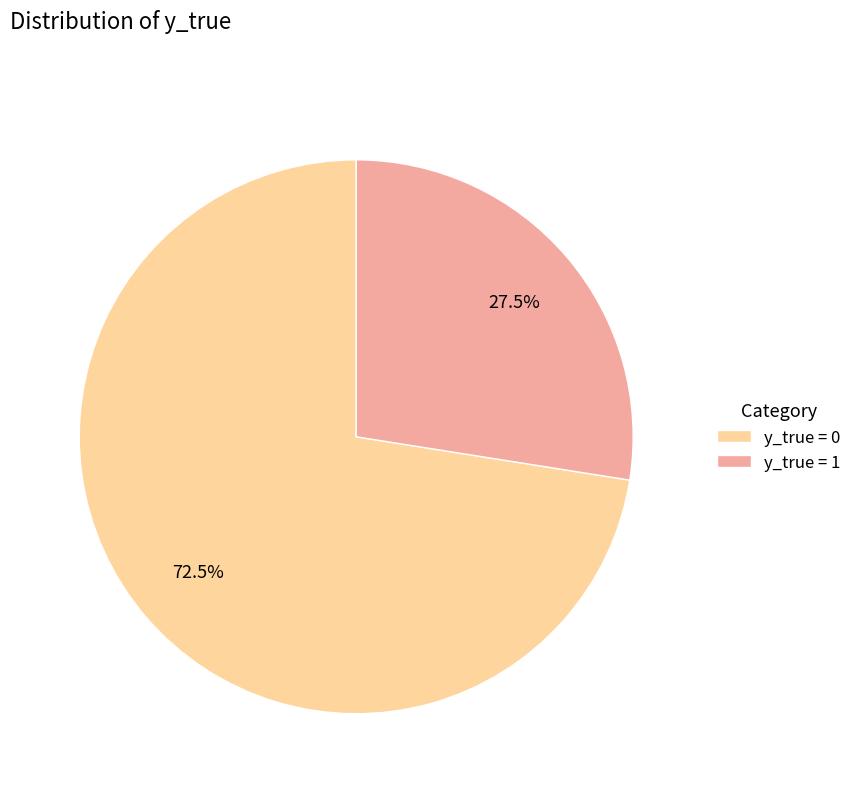

Between y_true = 1 and y_true = 0, which is larger?

y_true = 0